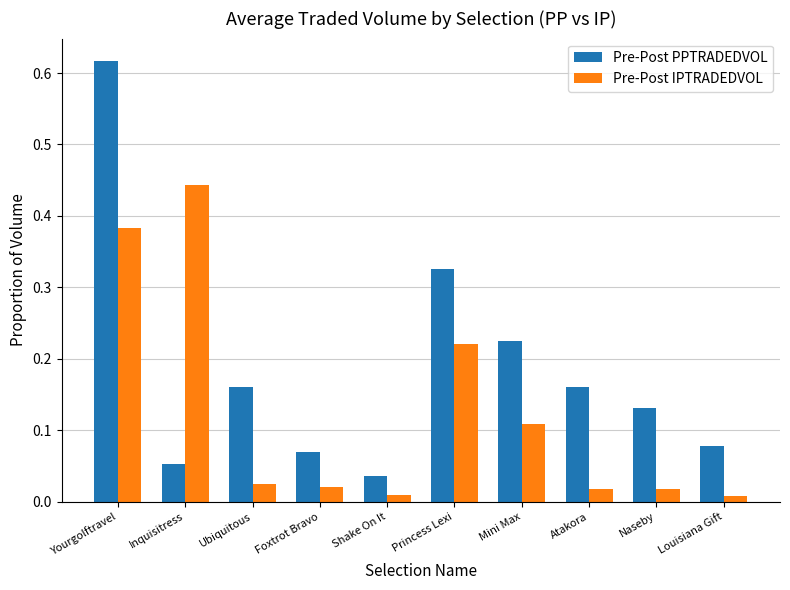

List the series in order of their peak value, highest first.

Pre-Post PPTRADEDVOL, Pre-Post IPTRADEDVOL